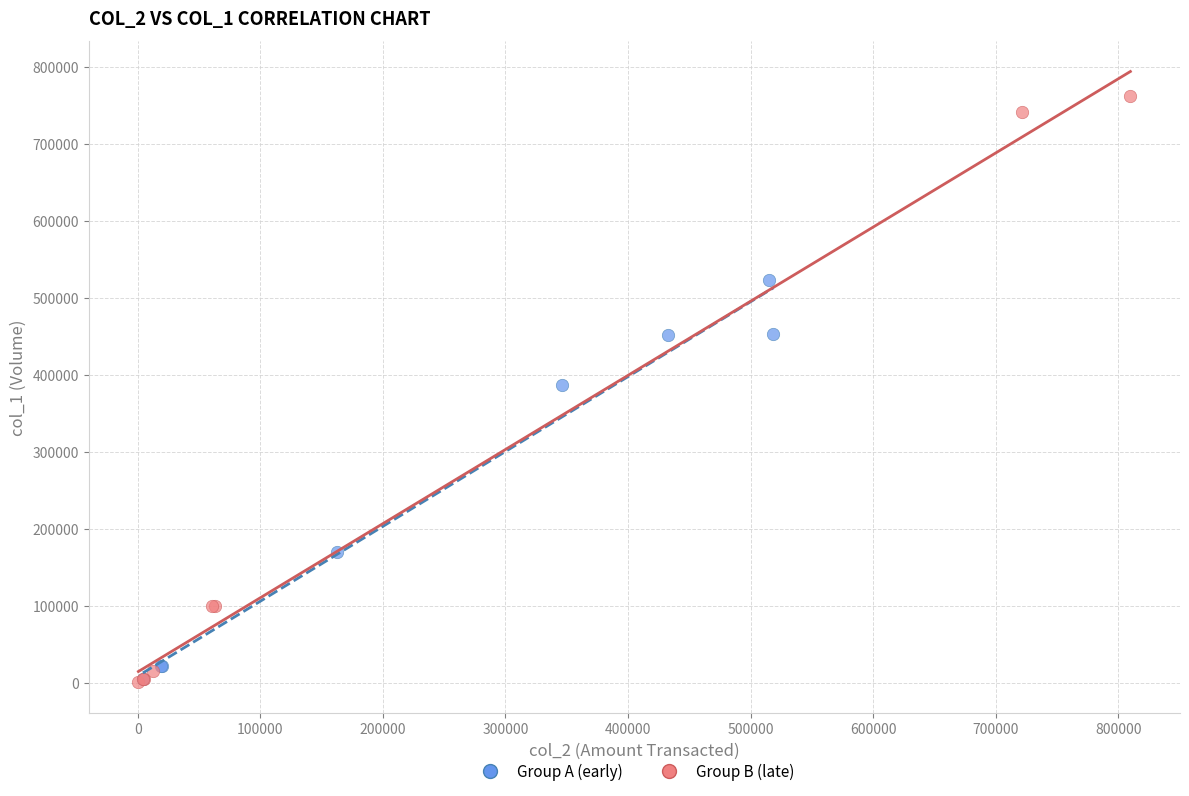

What are all the series names shown in the legend?

Group A (early), Group B (late)